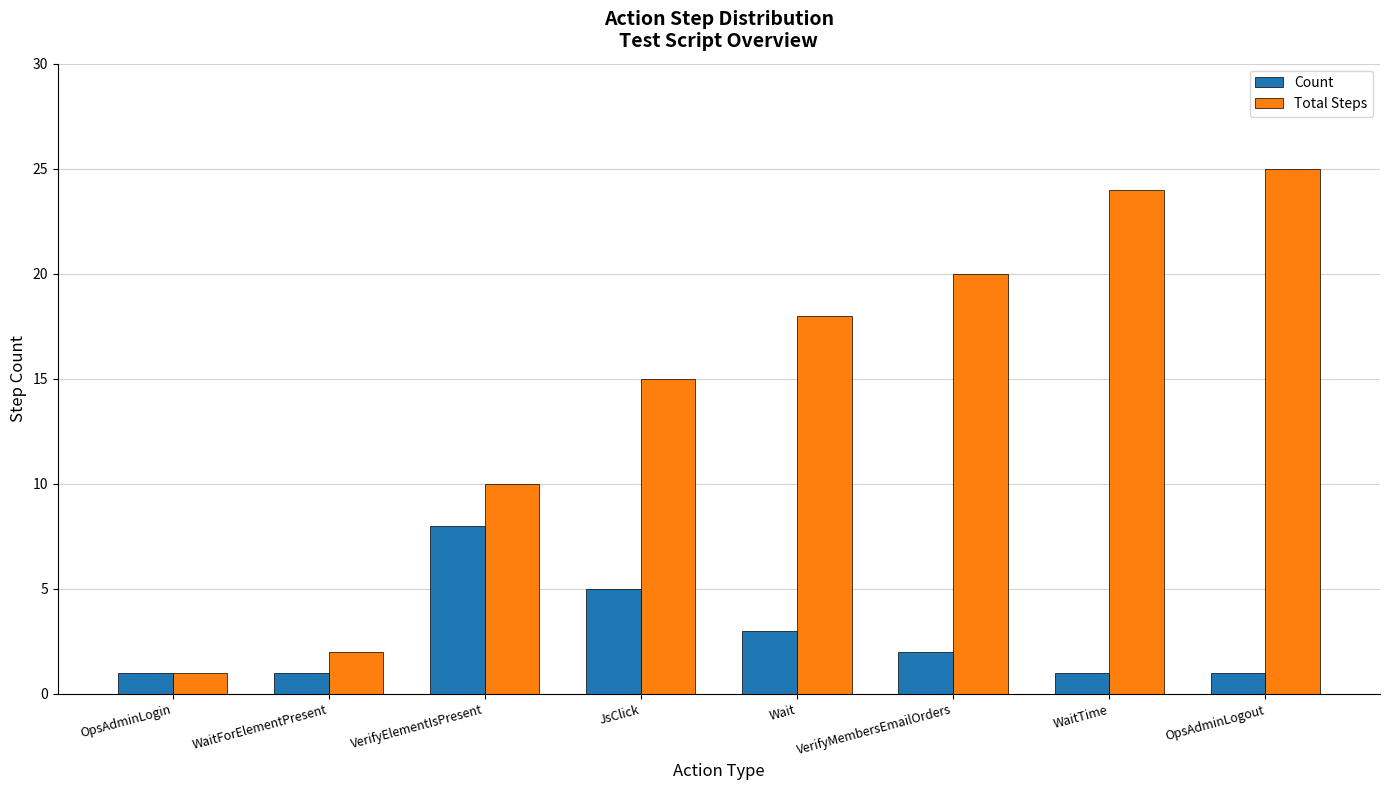

Rank the series by their maximum value, from highest to lowest.

Total Steps, Count